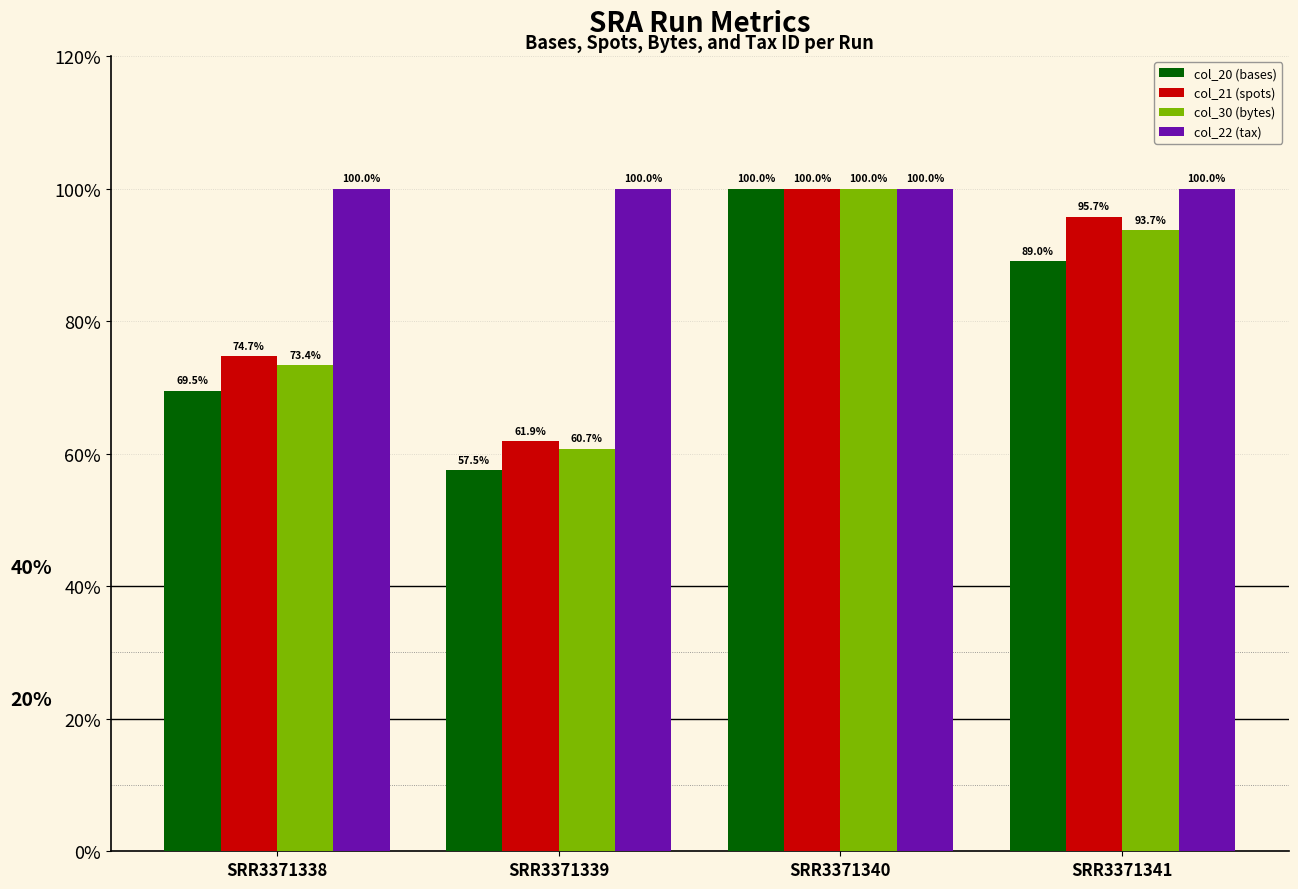

Rank the series at SRR3371339 from highest to lowest value.

col_22 (tax), col_21 (spots), col_30 (bytes), col_20 (bases)